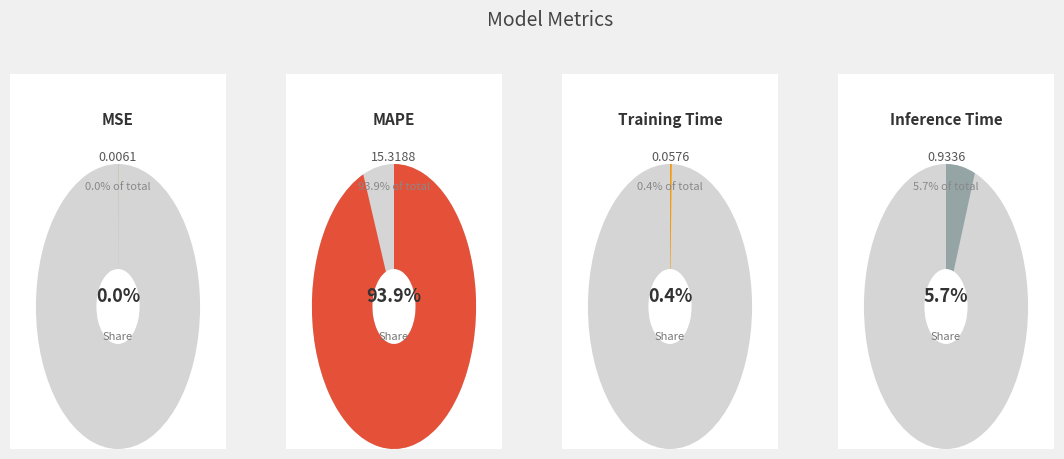

The MAPE slice represents 99% of the pie. True or false?

False